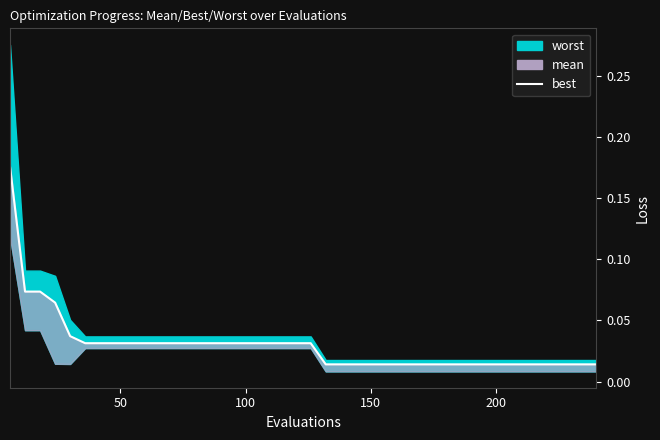

True or false: the data shows 0.0 at 20.

False